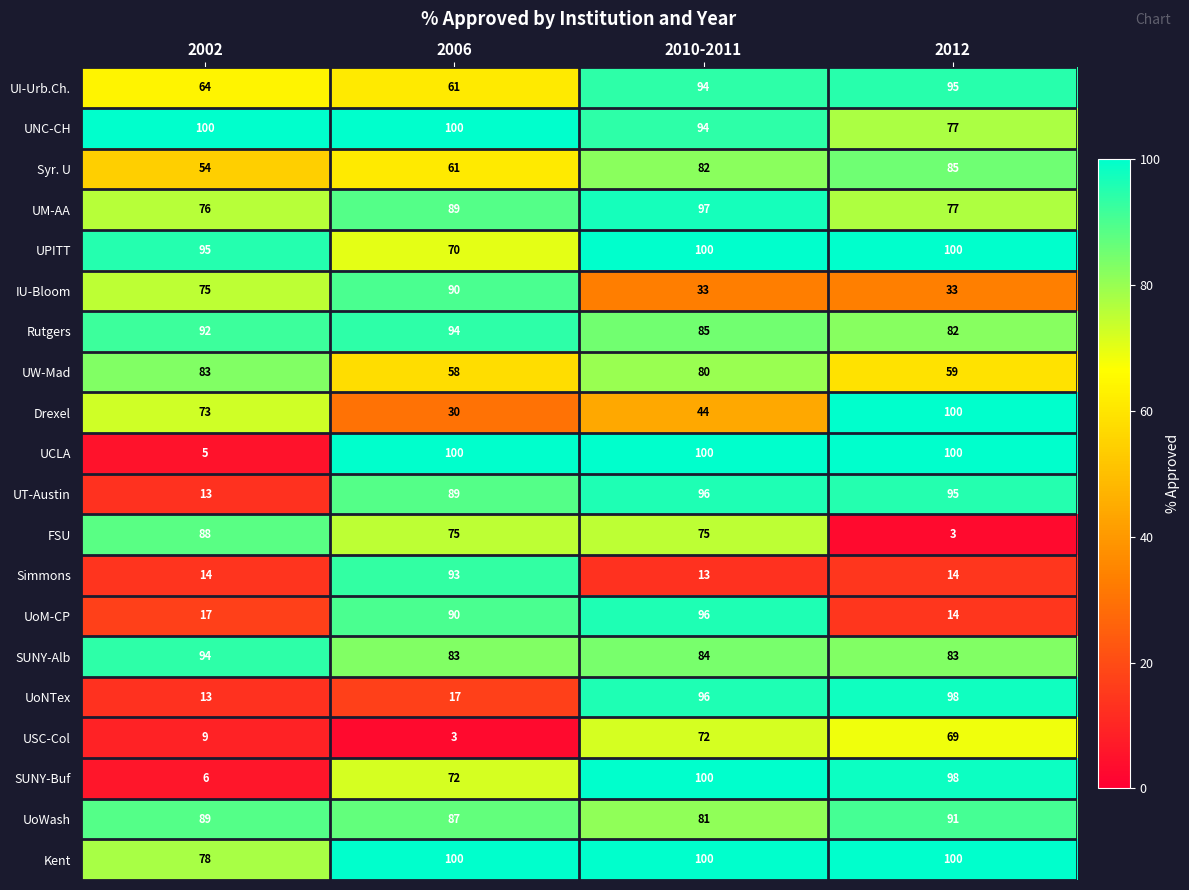

How many UNC-CH values are between 94 and 100?

3